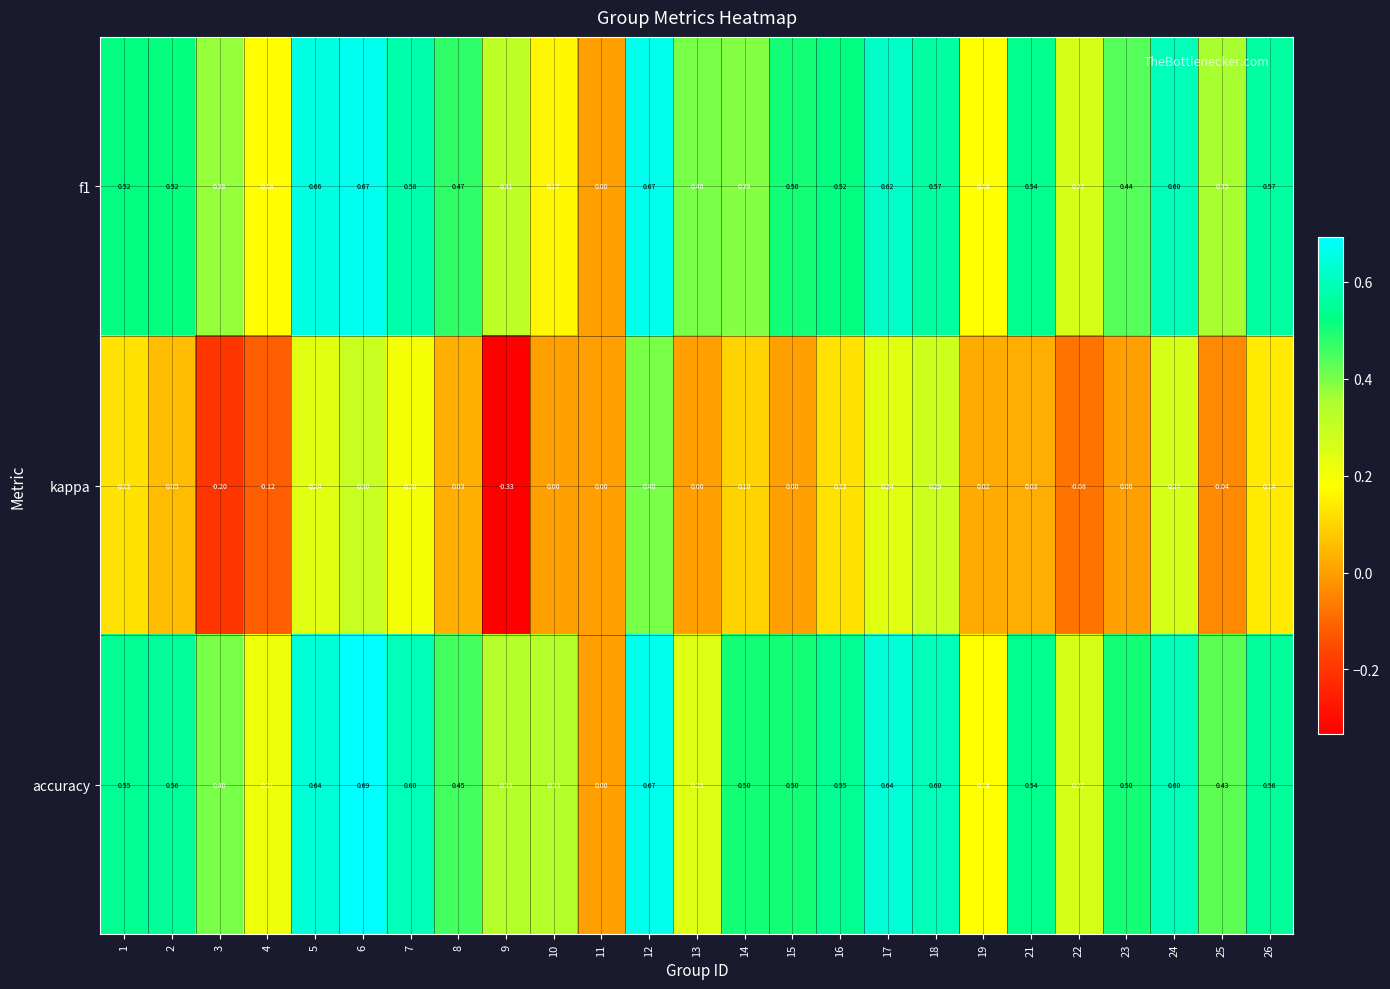

Which series has the widest spread of values?

kappa